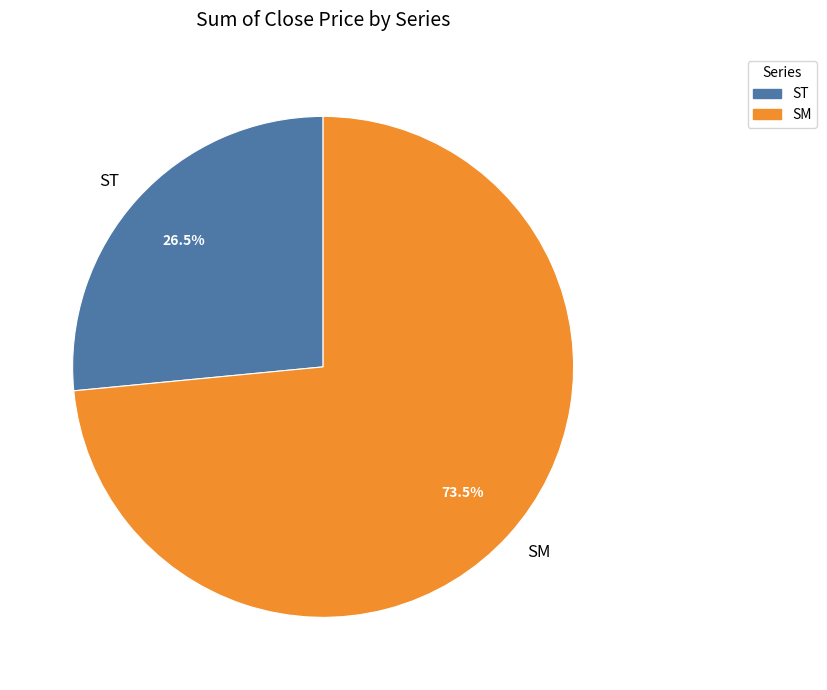

The SM slice represents 40% of the pie. True or false?

False